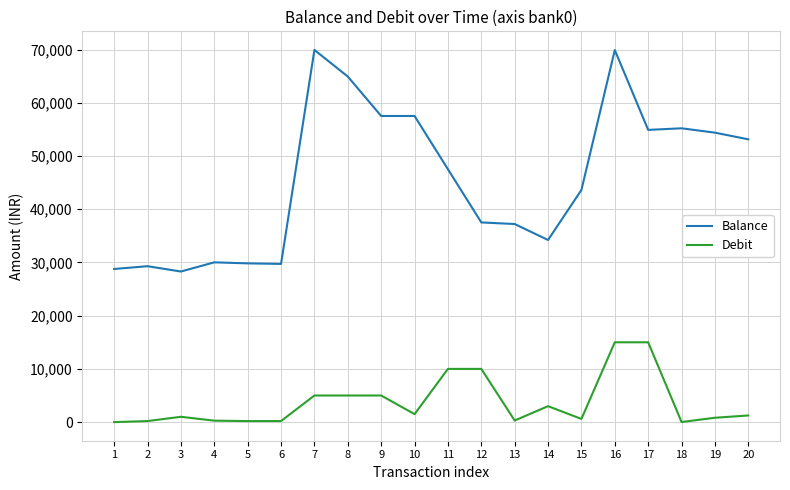

What is the maximum value shown in the chart?

69929.8